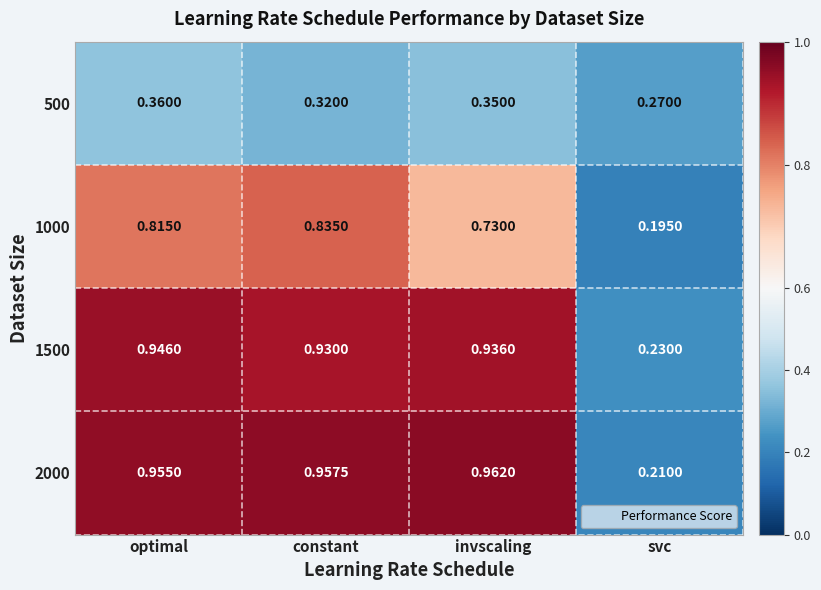

How many data points does each series have?

4